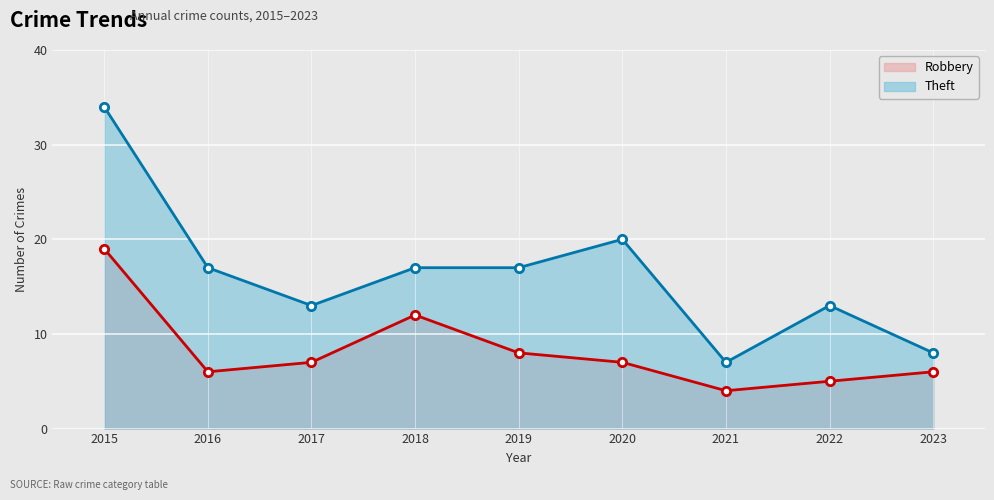

What is the difference between the maximum and second lowest values in the Robbery series?

14